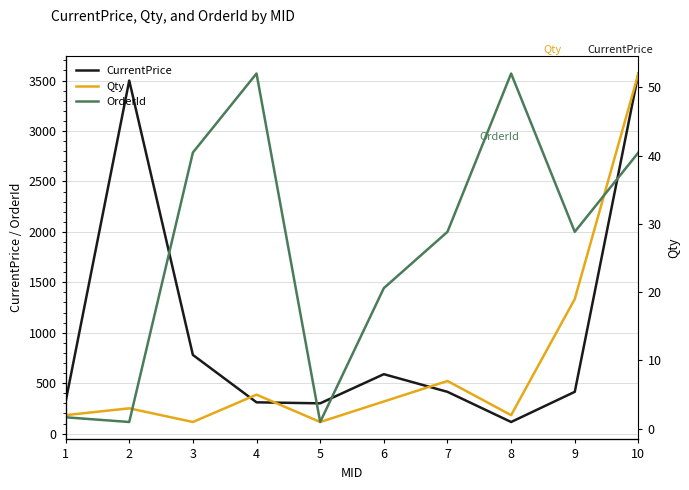

True or false: Qty and OrderId cross at least once.

False